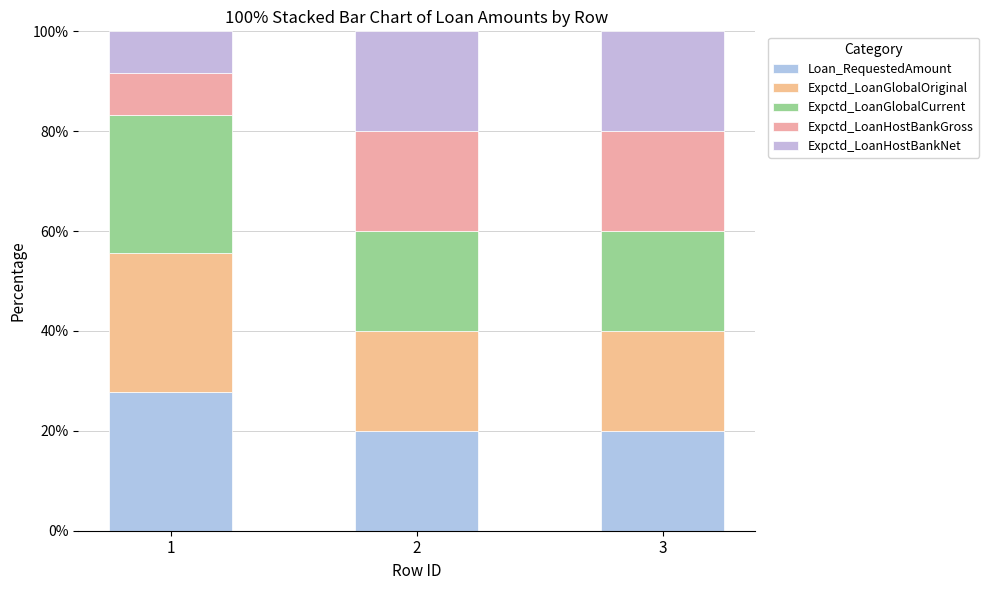

List the labels in order of Expctd_LoanGlobalCurrent value, smallest first.

2, 3, 1